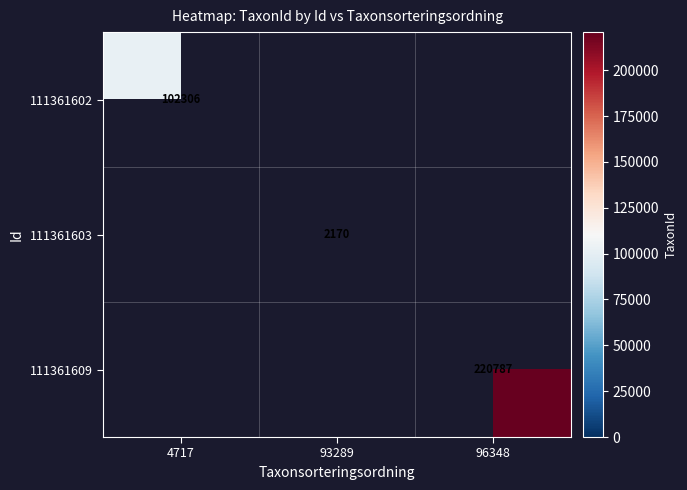

Which series has the widest spread of values?

111361602